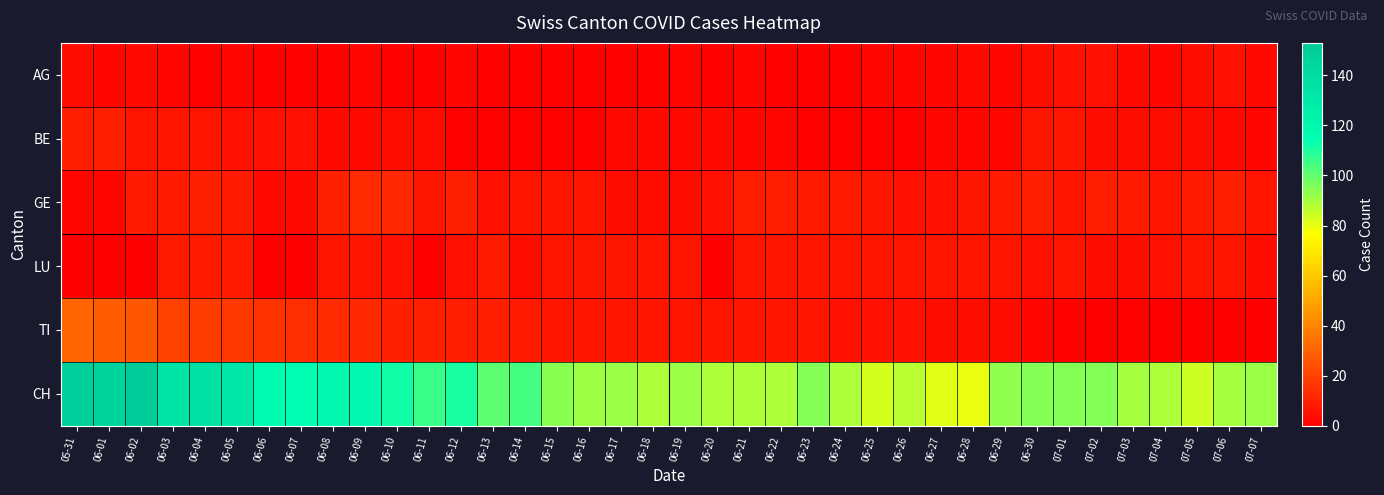

Between 06-18 and 06-22, which is larger?

06-18